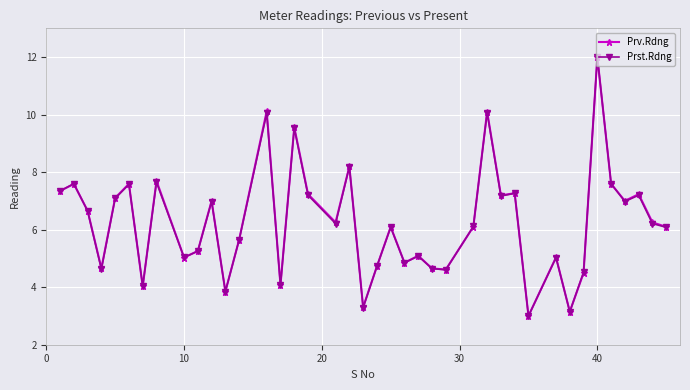

What is the difference between the maximum and minimum values in the Prv.Rdng series?

9.0